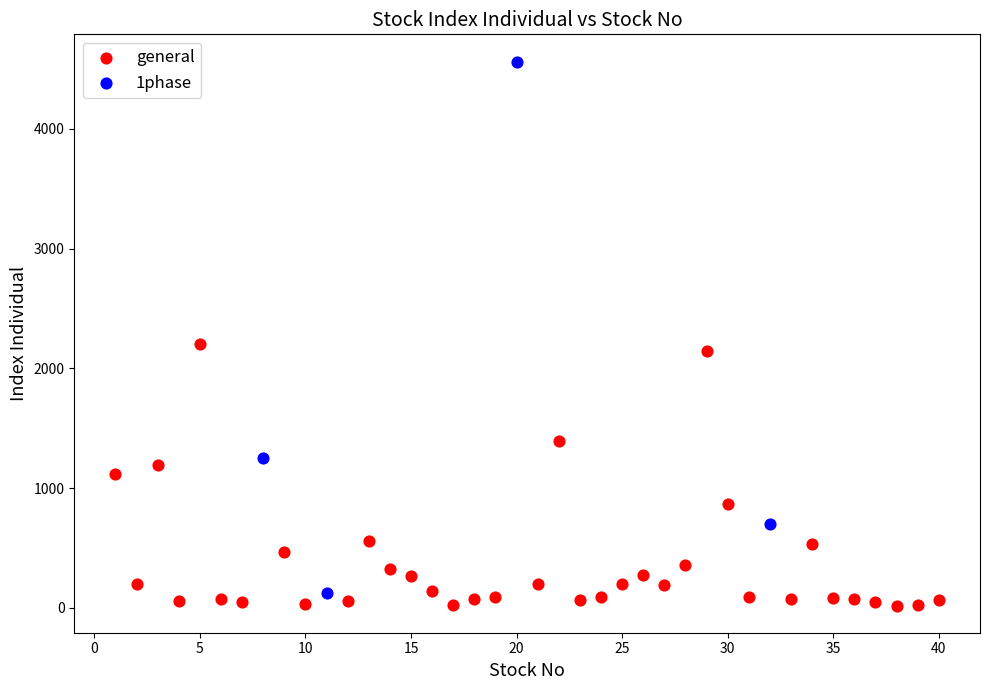

Which series contains the highest Y value?

1phase